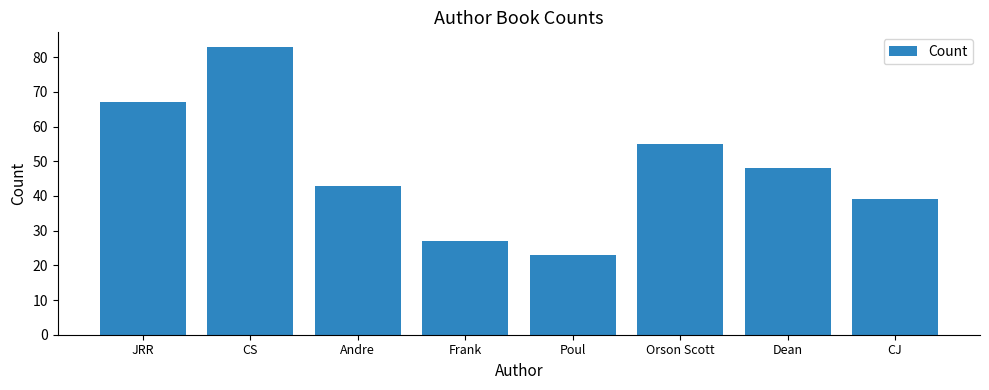

What is the average value?

48